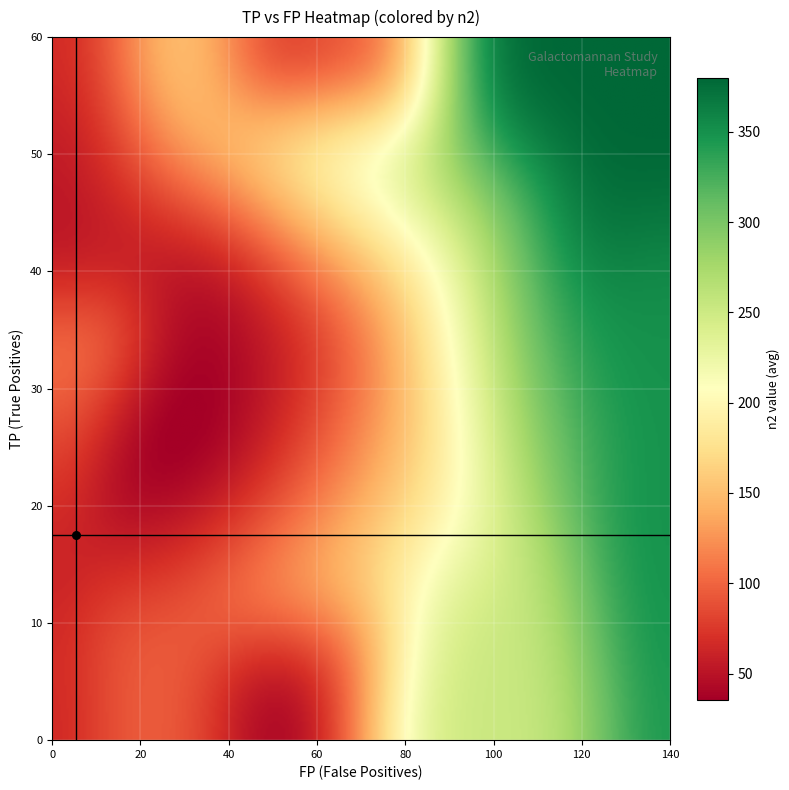

What is the approximate value of tp_values at 37, to the nearest 5?

40